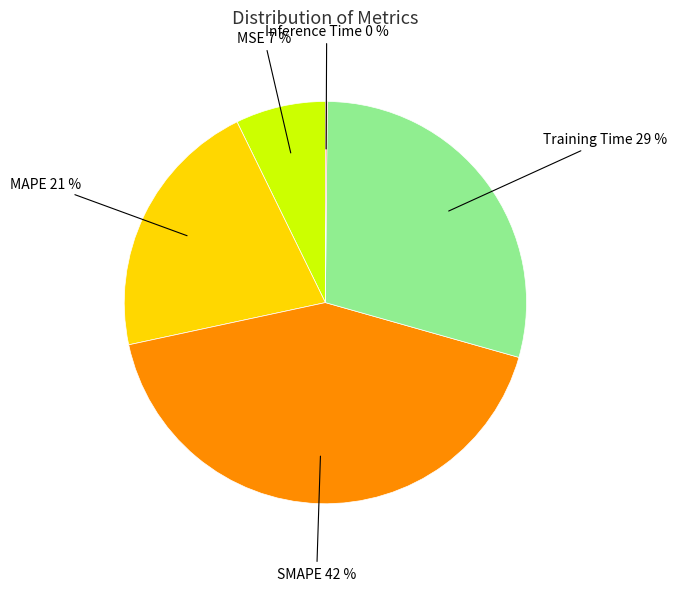

Does any single category account for the majority?

No